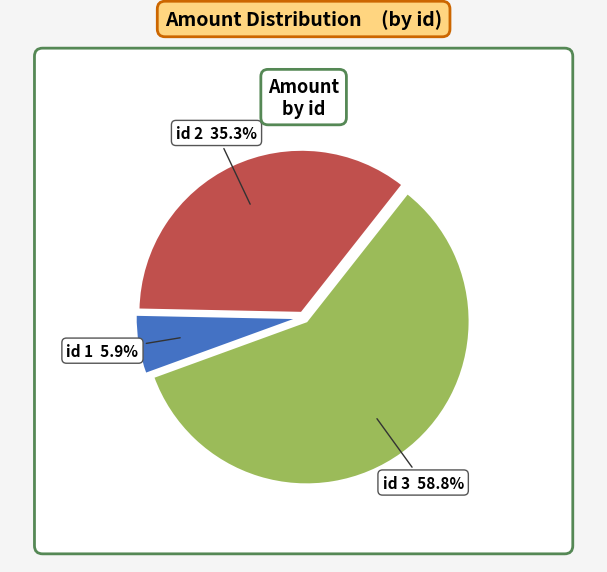

How many slices are in this pie chart?

3